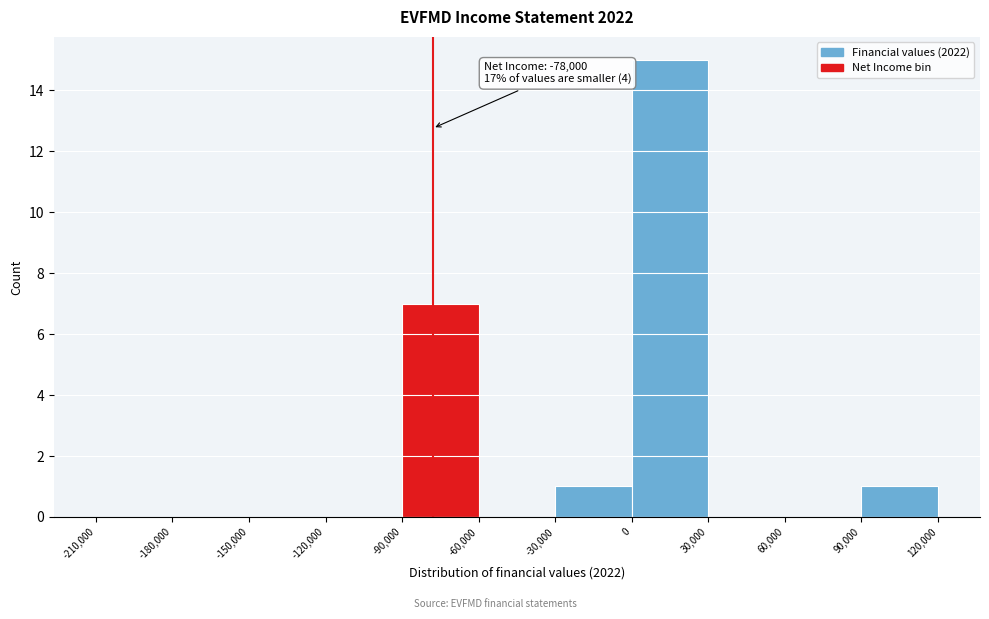

Over which range of the x-axis is the bar tallest?

0 to 30,000